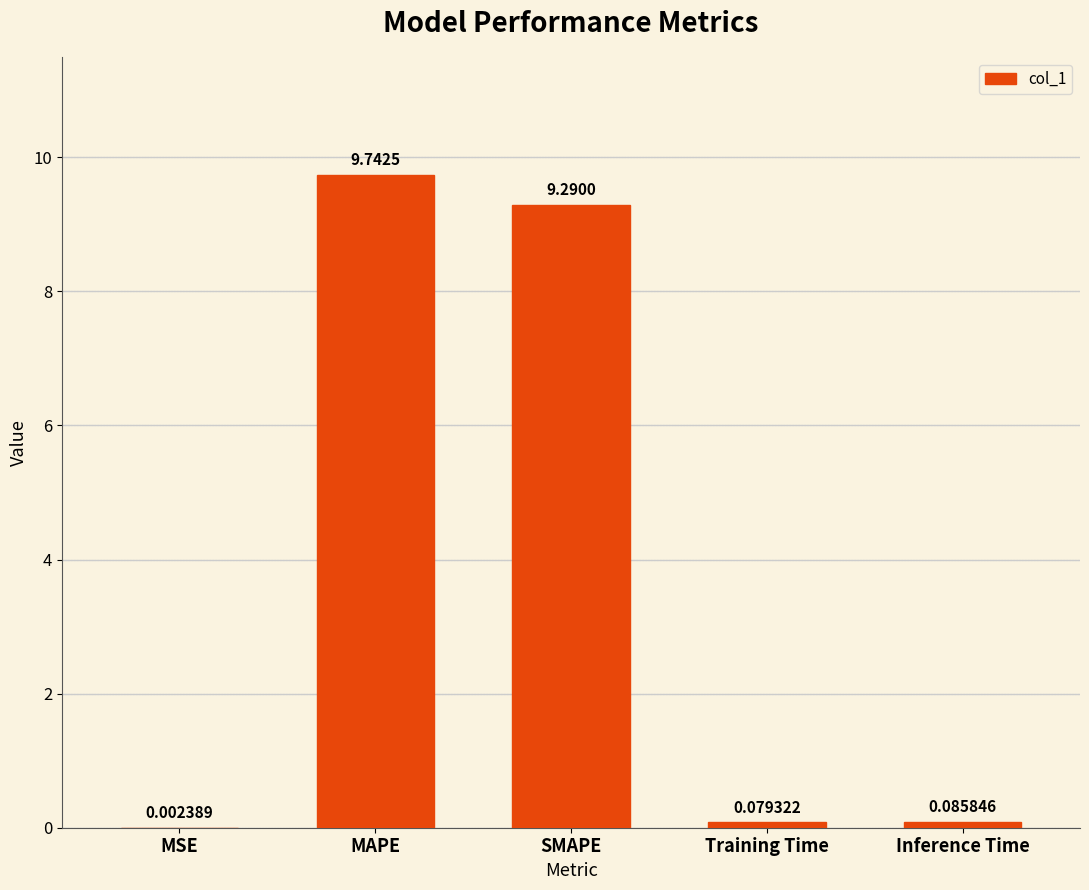

Which has a higher value, Inference Time or MAPE?

MAPE